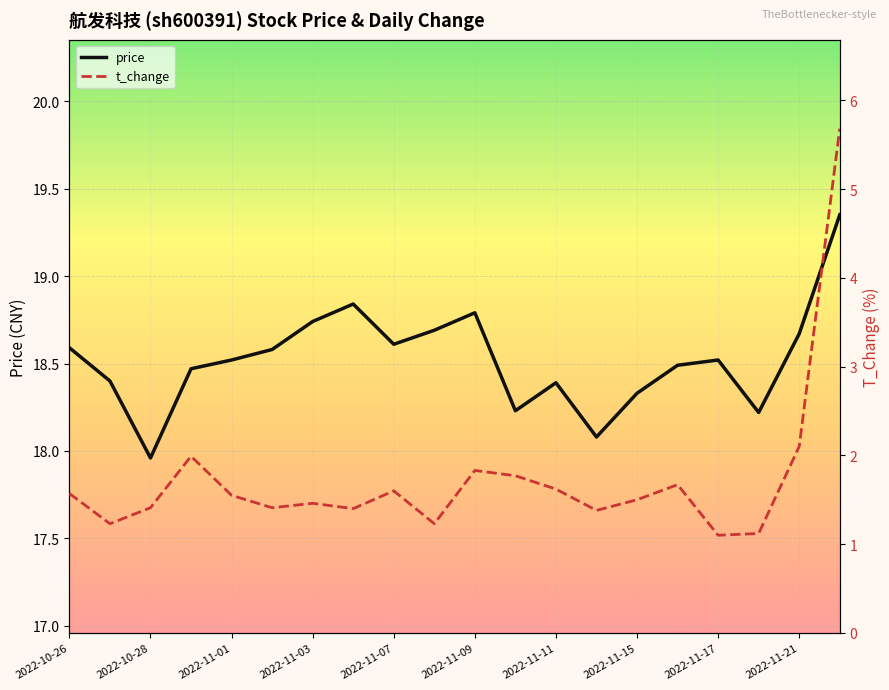

List the series in order of their overall mean, lowest first.

t_change, price